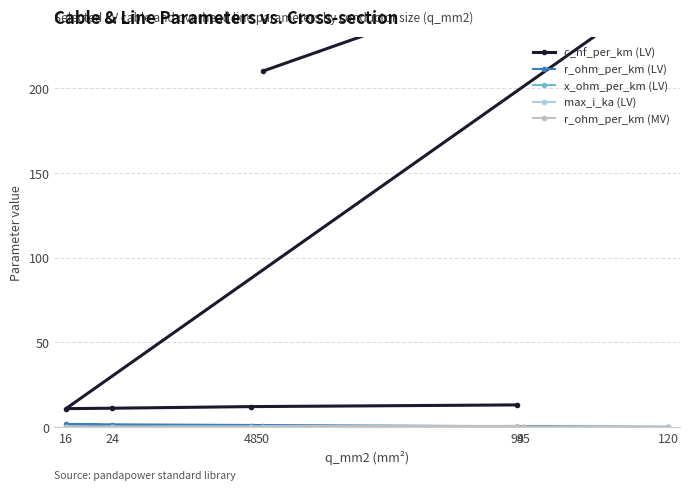

Is it true that x_ohm_per_km (LV) equals 0.3 at 94?

True